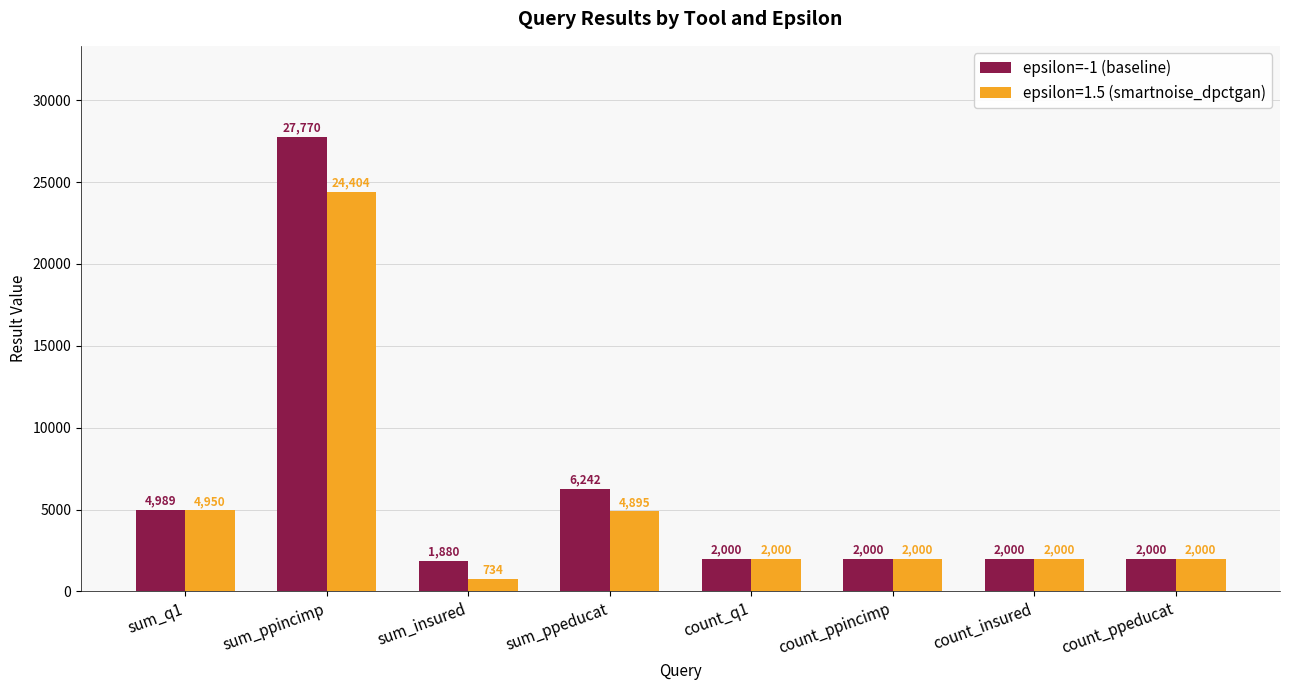

At which label does epsilon=1.5 (smartnoise_dpctgan) first exceed 2000?

sum_q1